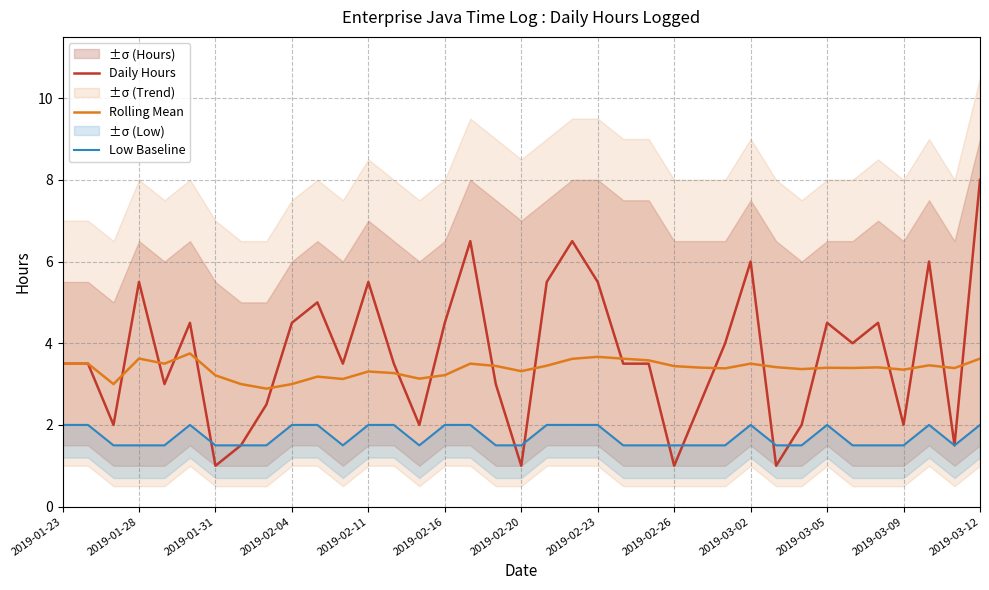

What is the minimum value for Daily Hours?

1.0